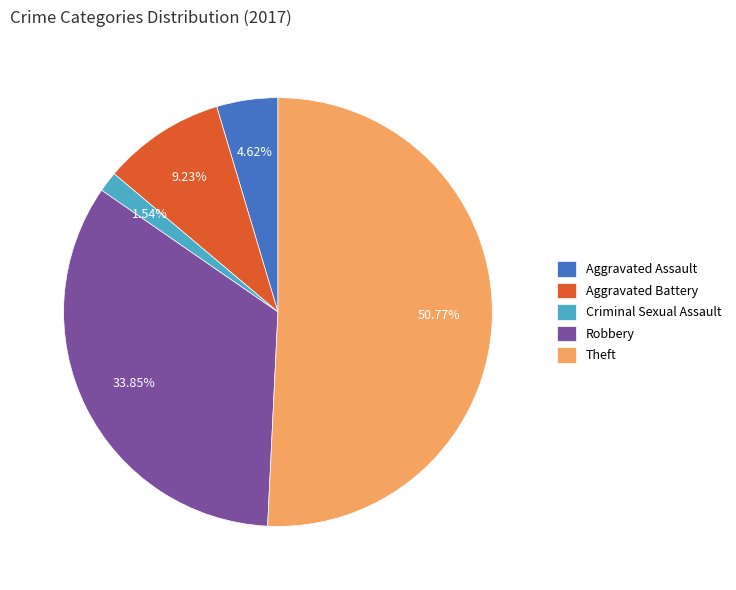

To the nearest percent, what is the difference between the Theft and Aggravated Assault slice percentages?

46%